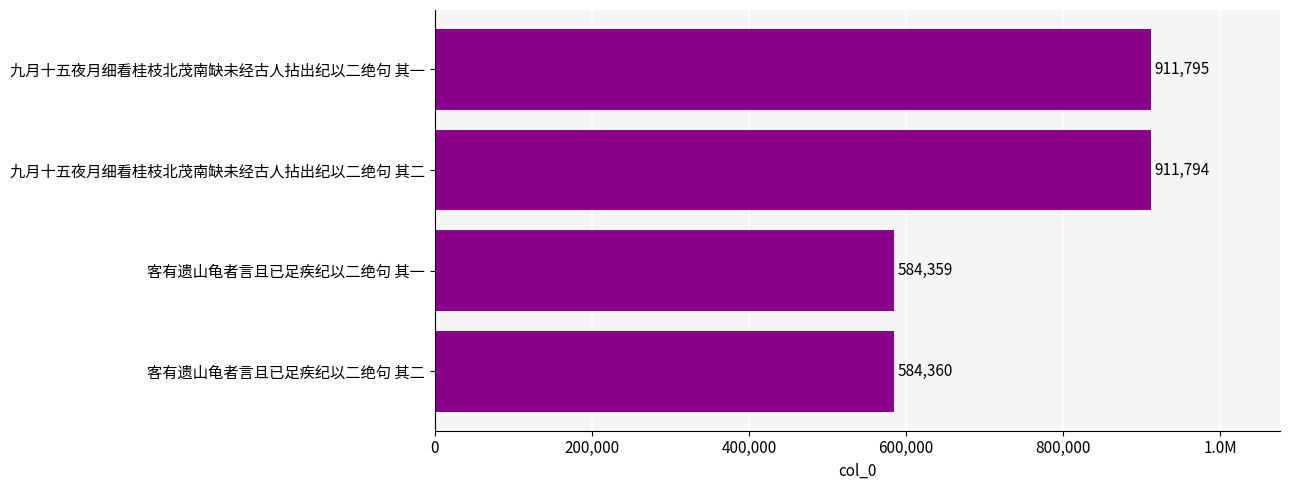

Does the chart contain any negative values?

No